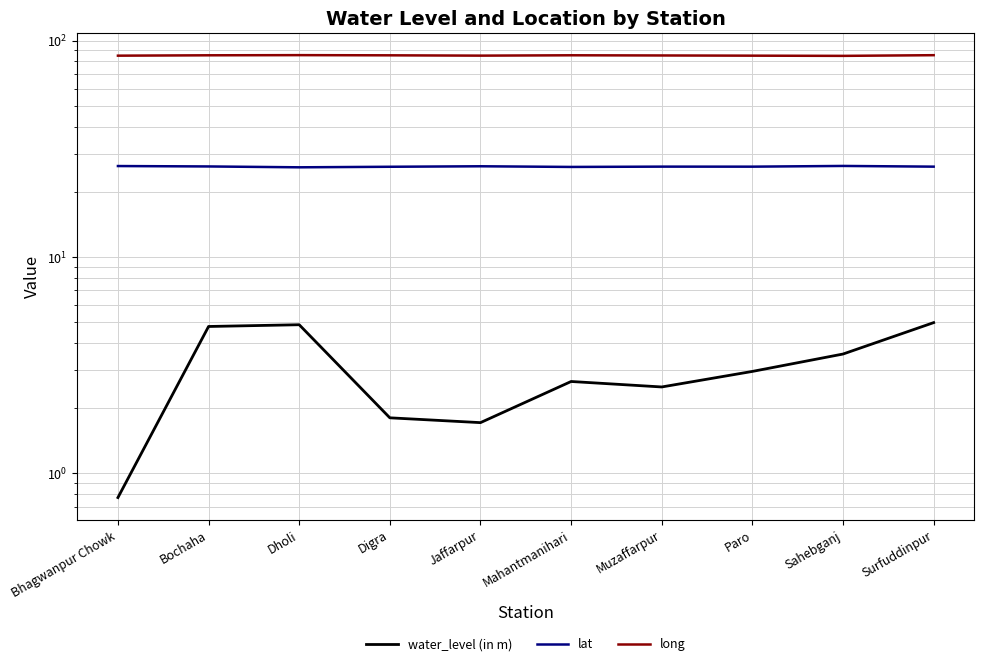

How many data points in long are above 85?

9